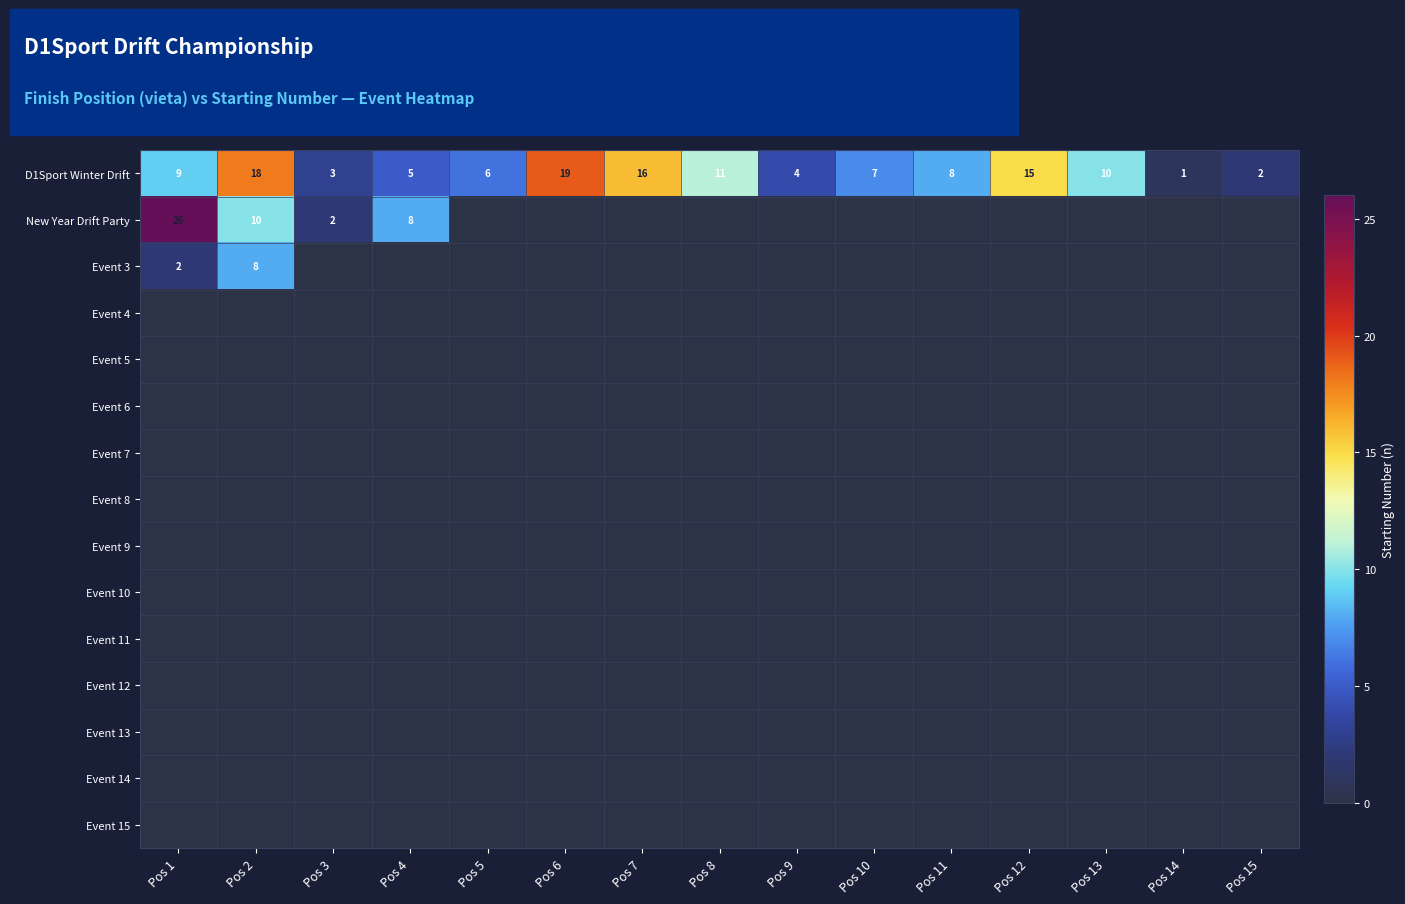

Is it true that New Year Drift Party equals 8 at Pos 4?

True